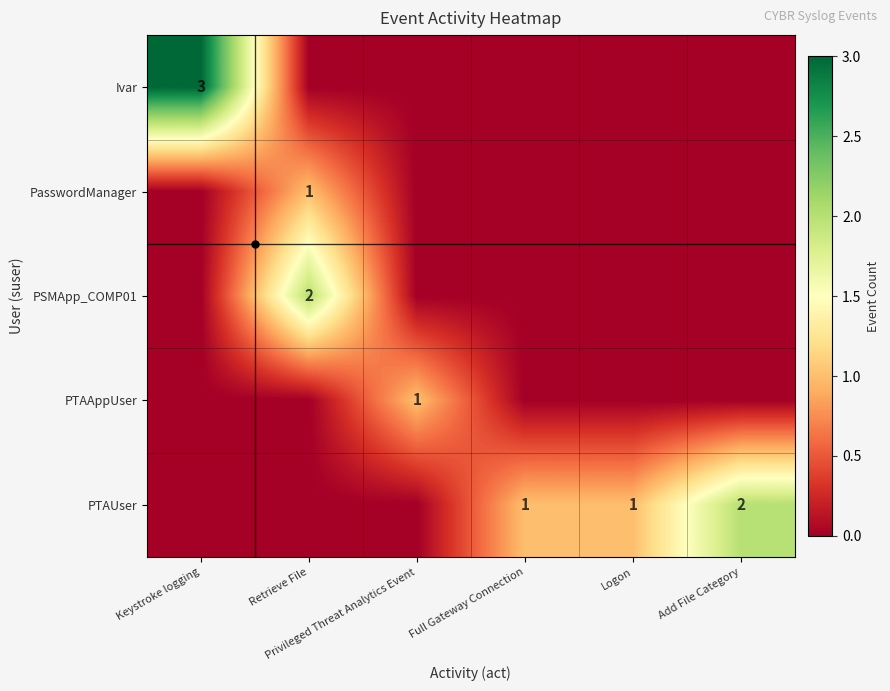

Which has a higher value, Full Gateway Connection or Add File Category?

Full Gateway Connection